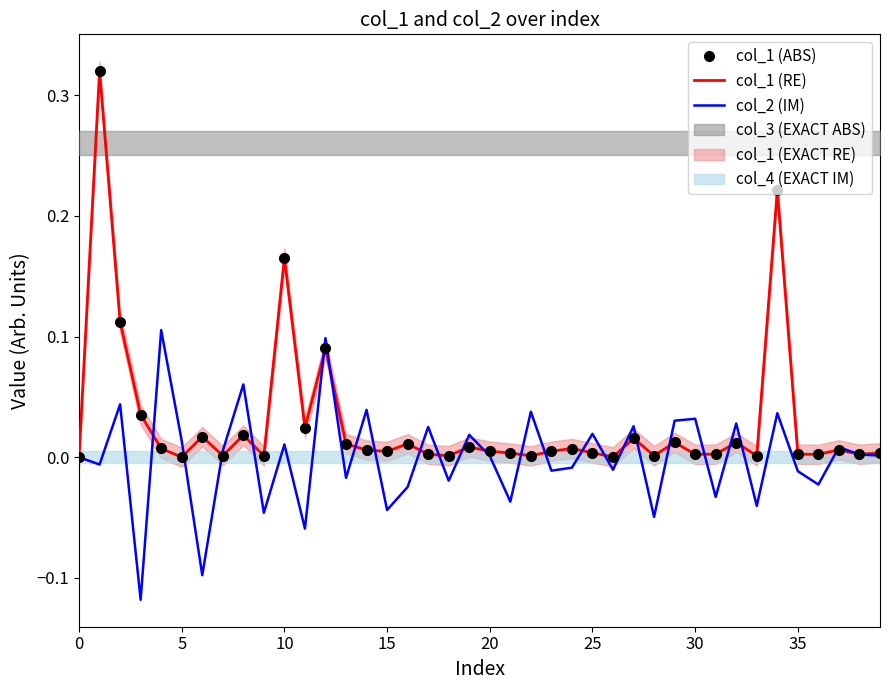

How many values in col_2 (IM) are above zero?

21